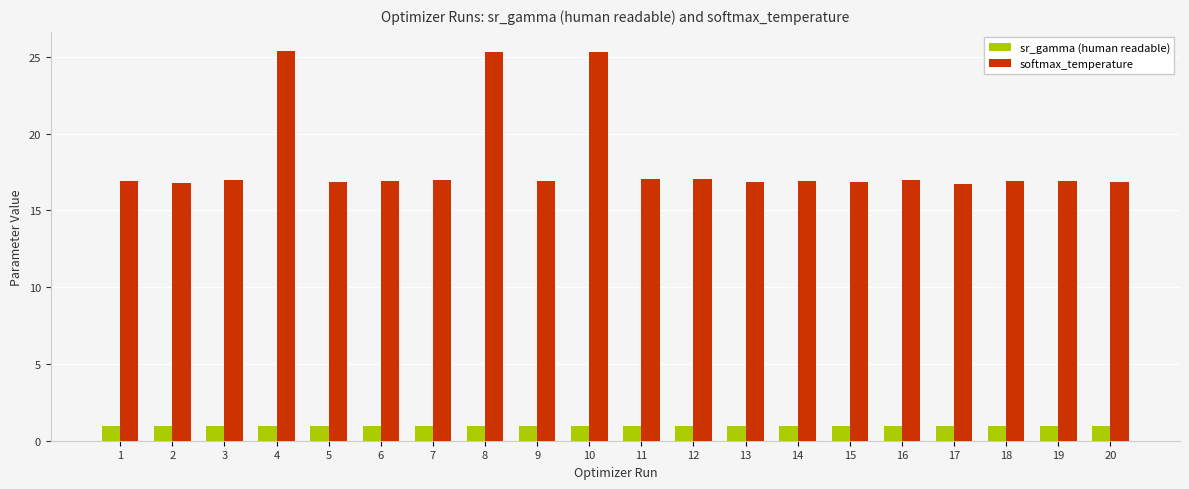

What is the maximum value shown in the chart?

25.4